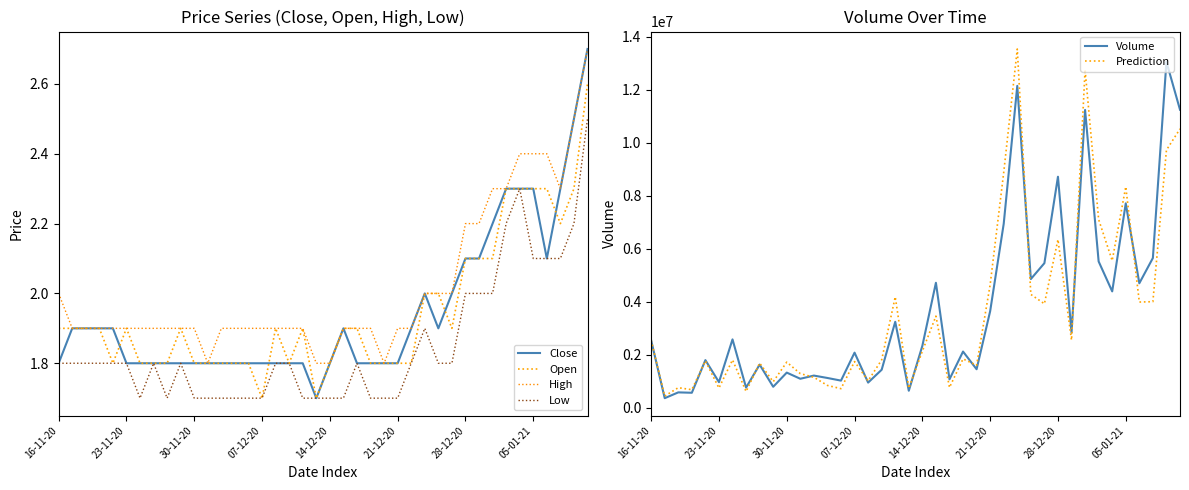

Which has a higher value, 16 or 8?

16